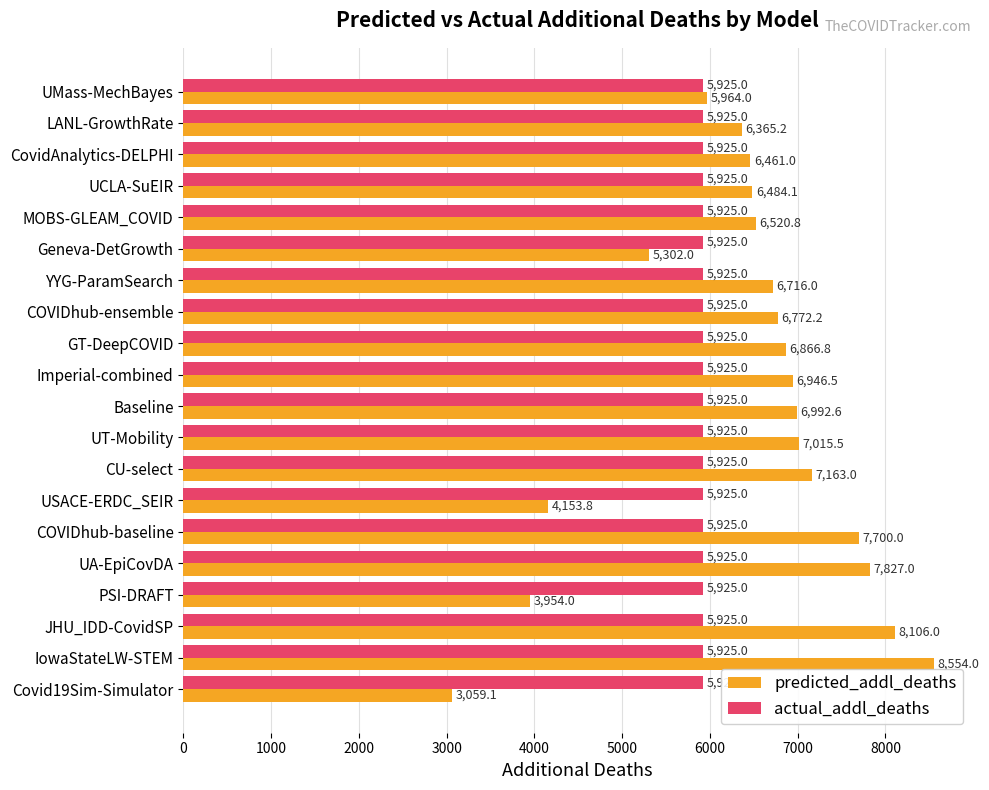

How many distinct data groups are displayed?

2